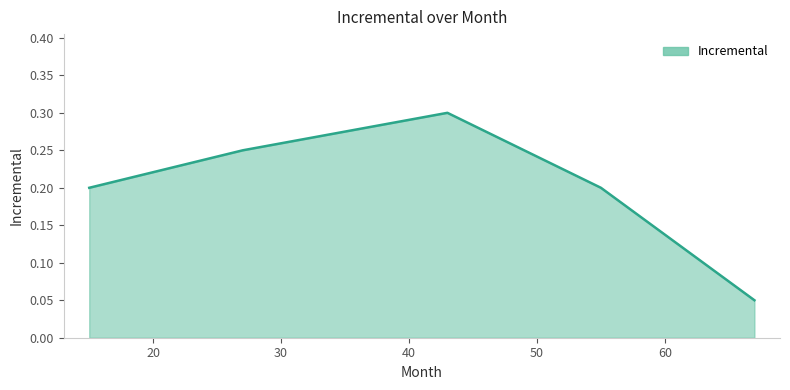

How many distinct data groups are displayed?

1